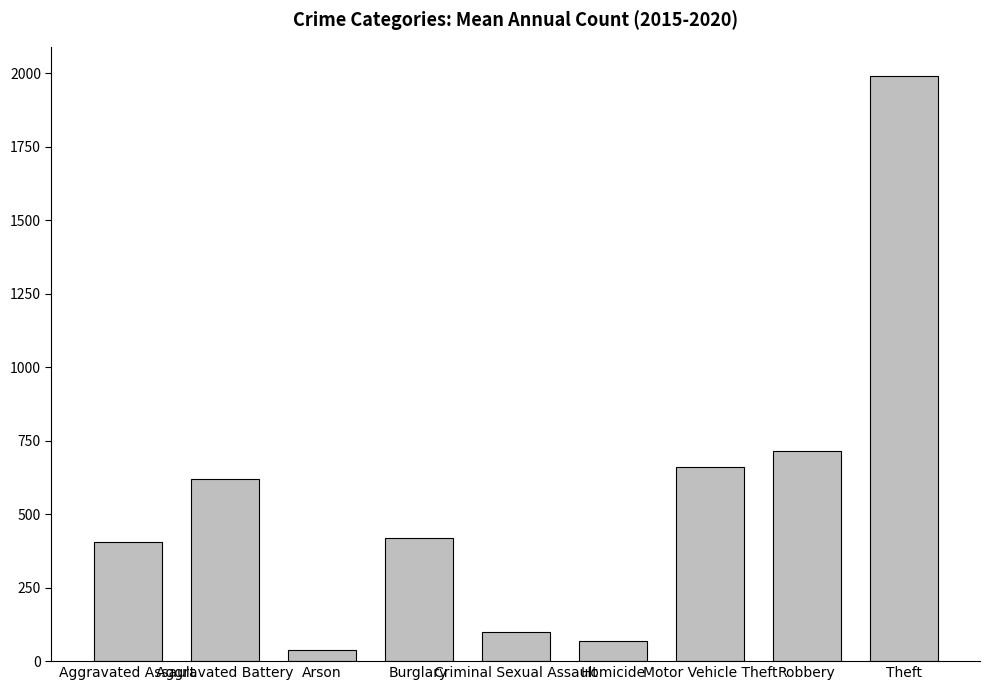

What is the ratio of the value at Motor Vehicle Theft to the value at Robbery?

0.9